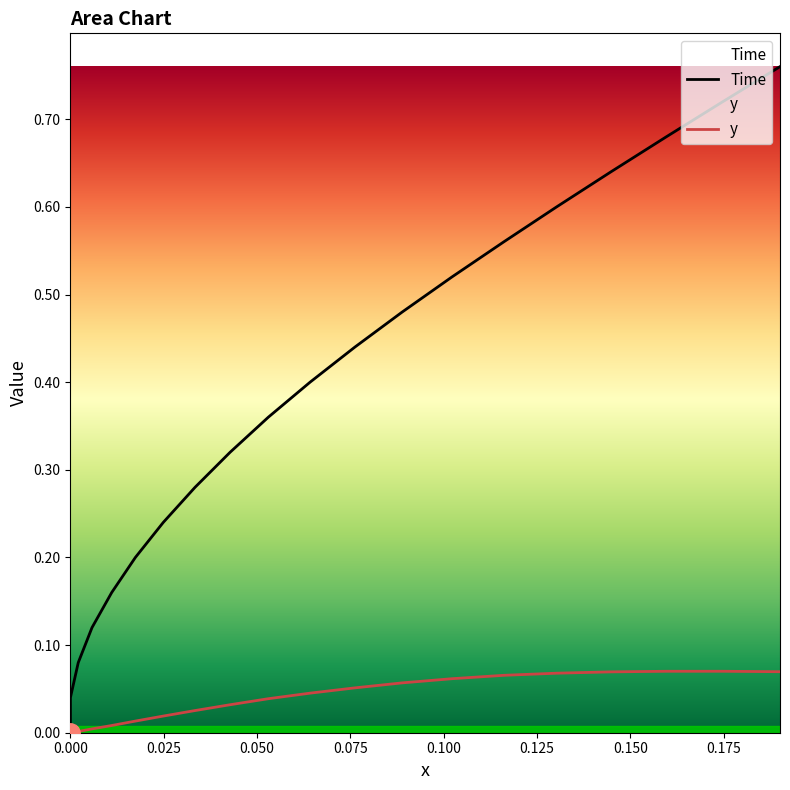

Is this an area chart (filled region under the line)?

No